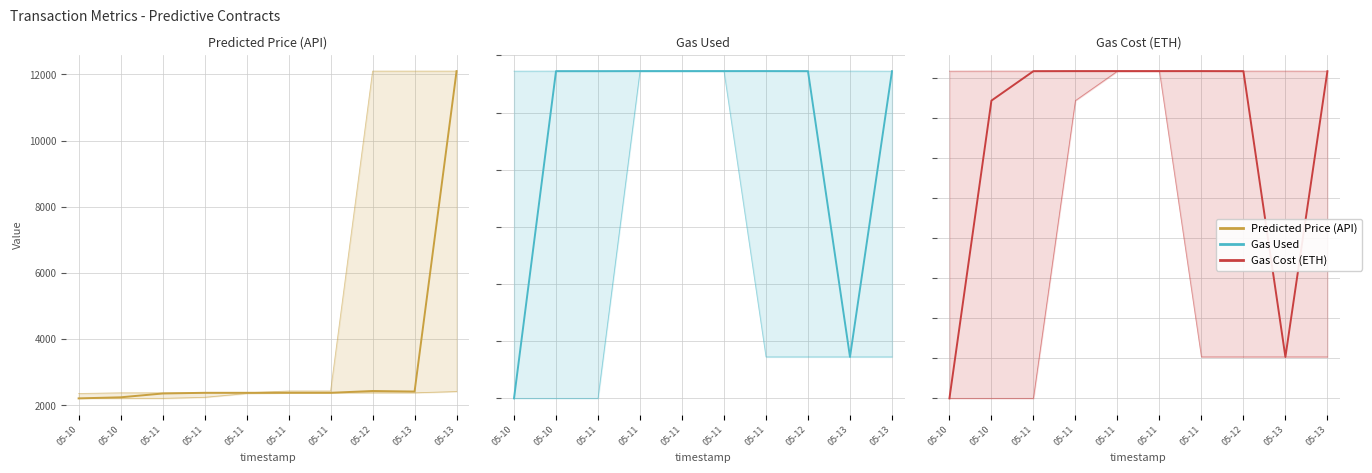

What is the lowest value of the predictedPrice_api series?

2213.1